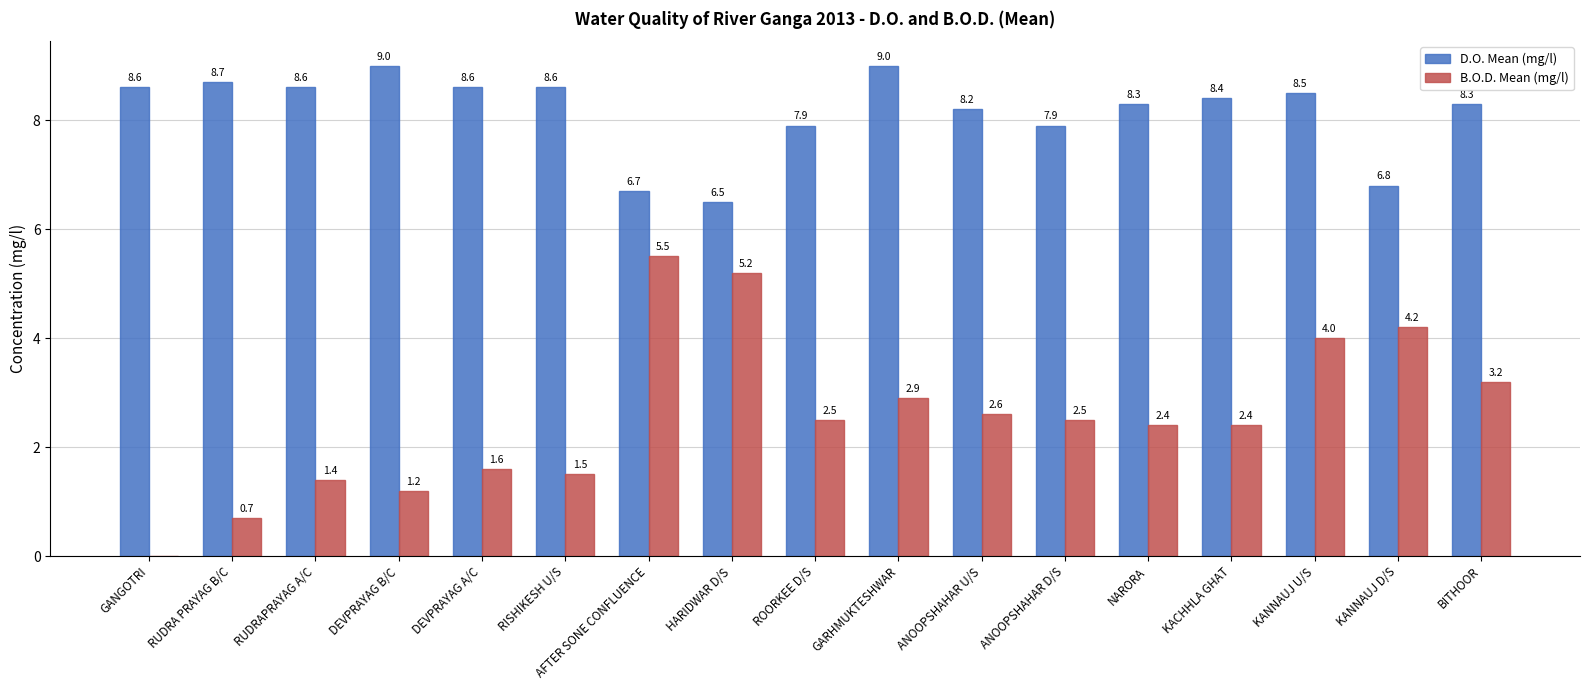

What are all the series names shown in the legend?

D.O. Mean (mg/l), B.O.D. Mean (mg/l)